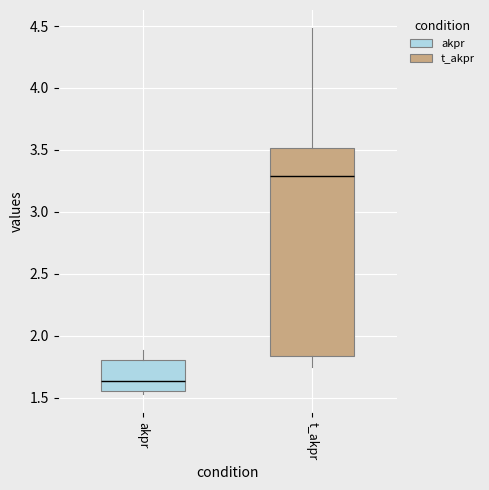

Which box's median line is the highest?

t_akpr